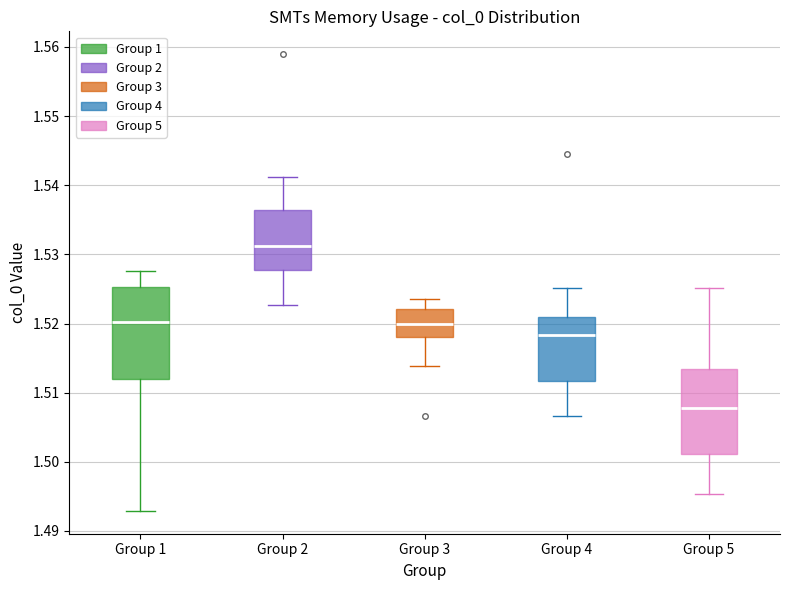

Where is the upper edge of the box for Group 2 on the y-axis? The values are not printed on the chart, so give them approximately, as read against the axis.

1.536